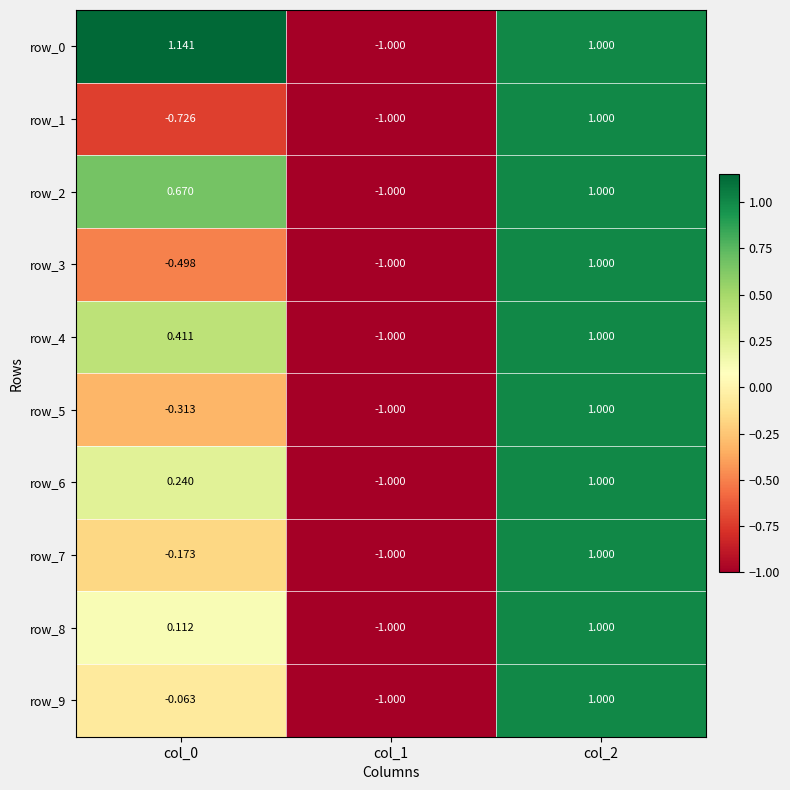

At which category does the chart reach its minimum across all series?

col_1